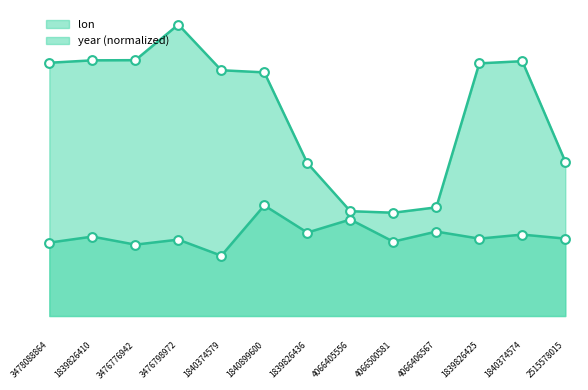

Which series has the widest spread of Y values?

lon